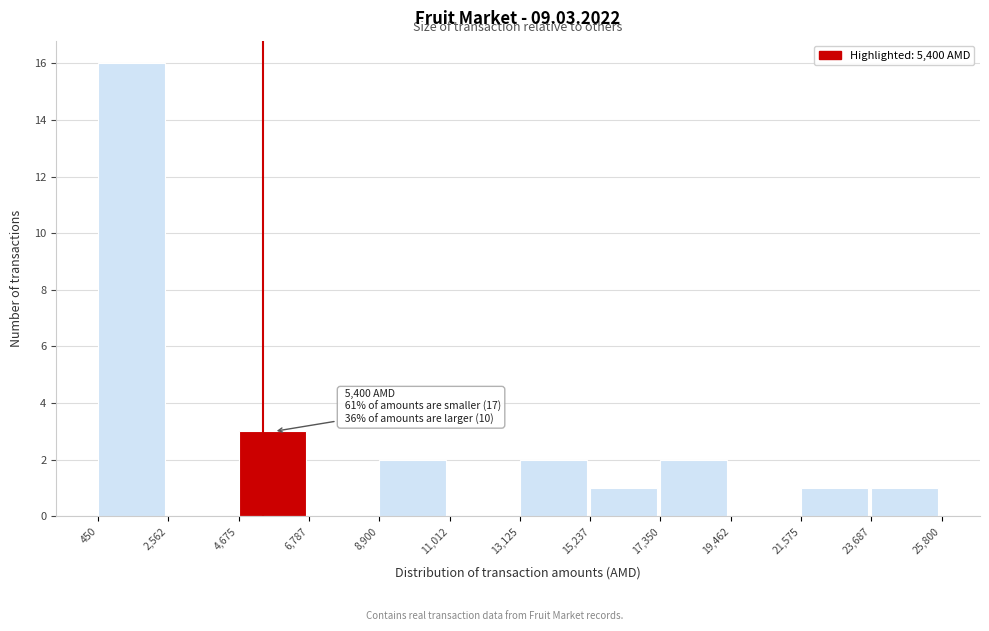

Over which range of the x-axis is the bar tallest?

450 to 2,562